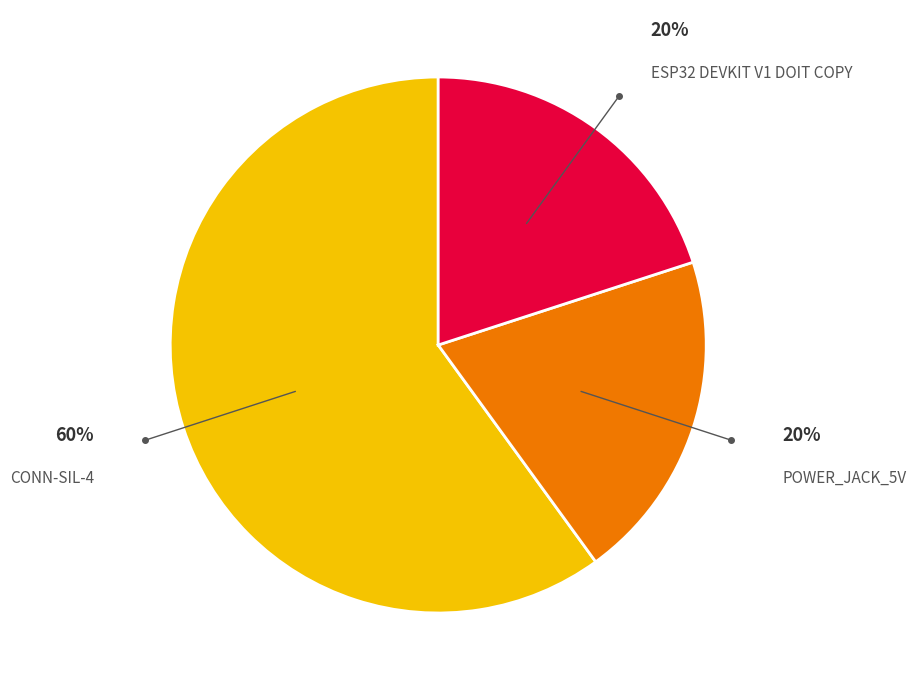

Is it true that CONN-SIL-4 is 60% of the pie?

True